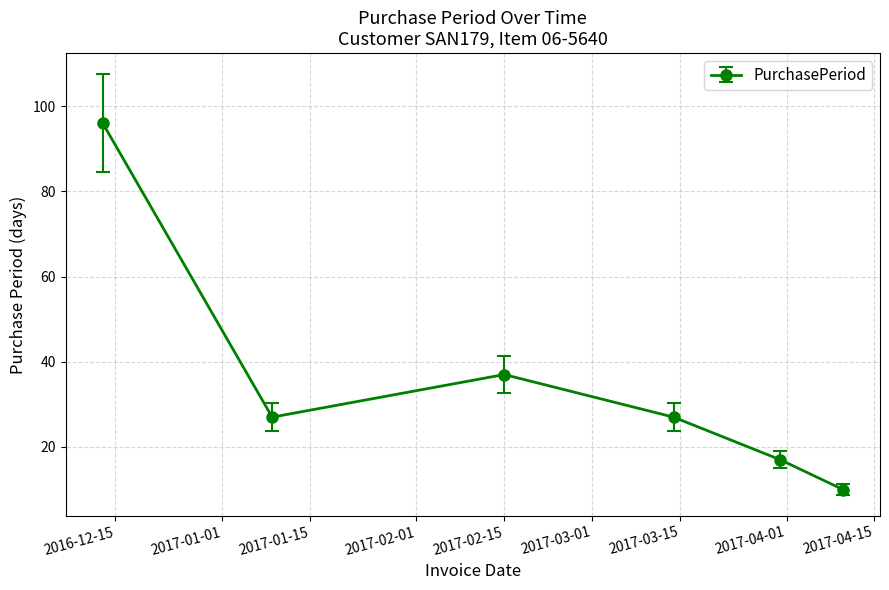

What is the minimum value shown in the chart?

10